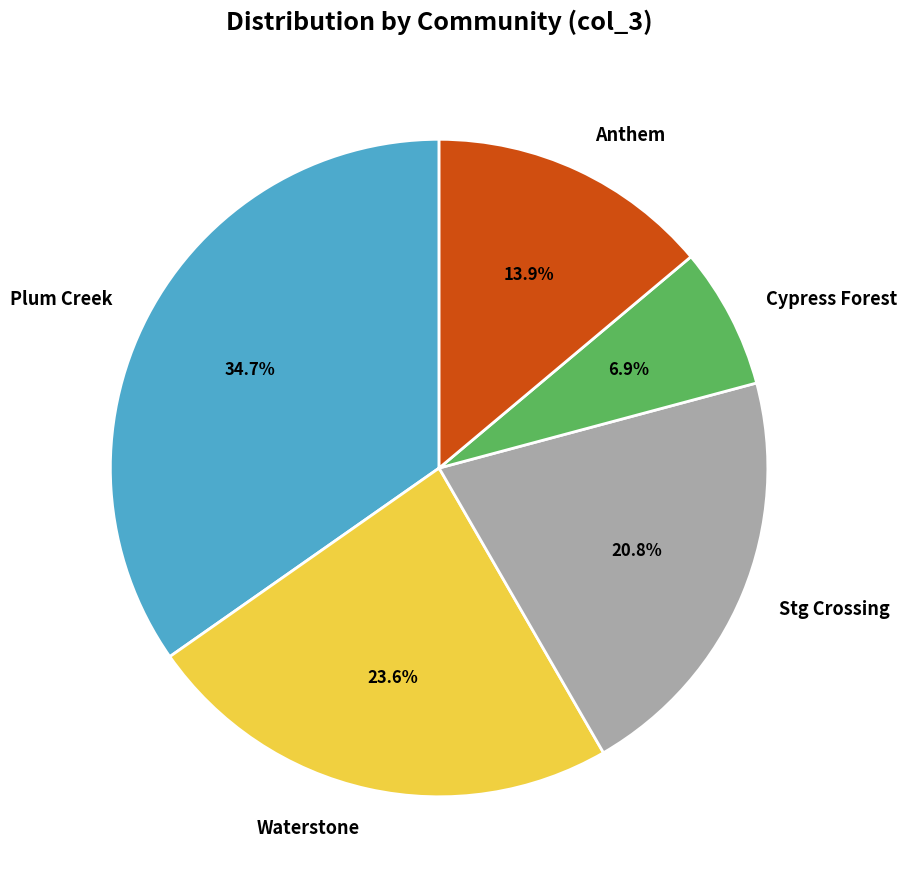

What is the total percentage of Plum Creek and Stg Crossing?

55.6%